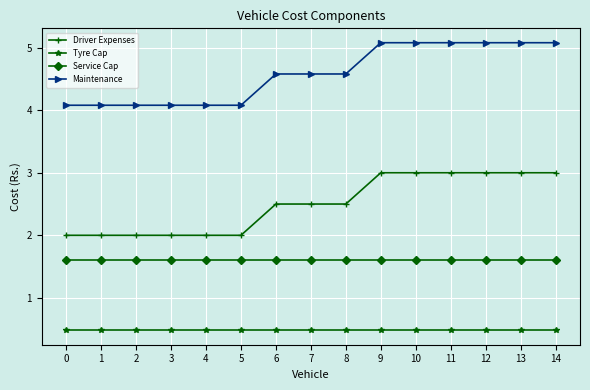

What is the sum of all Driver Expenses values?

37.5